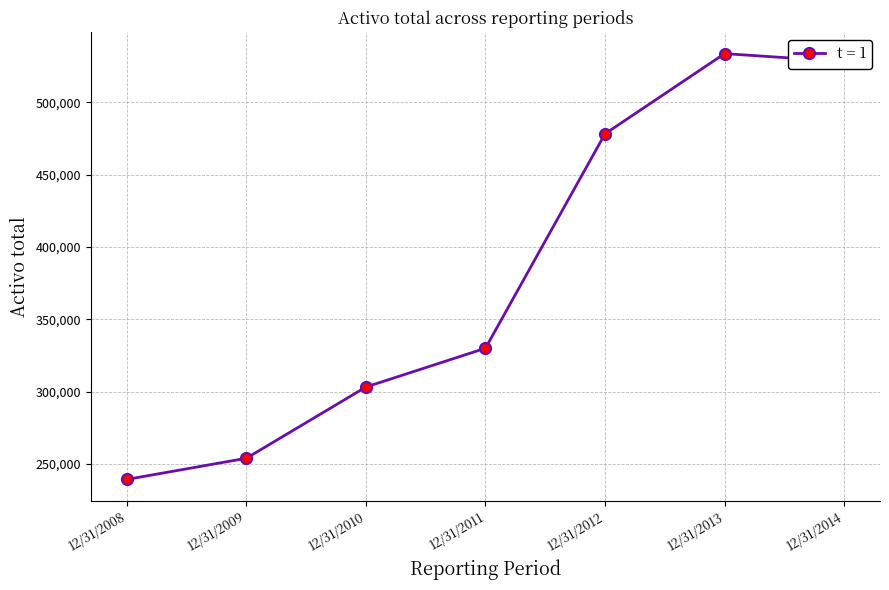

Which has a higher value, 12/31/2013 or 12/31/2010?

12/31/2013